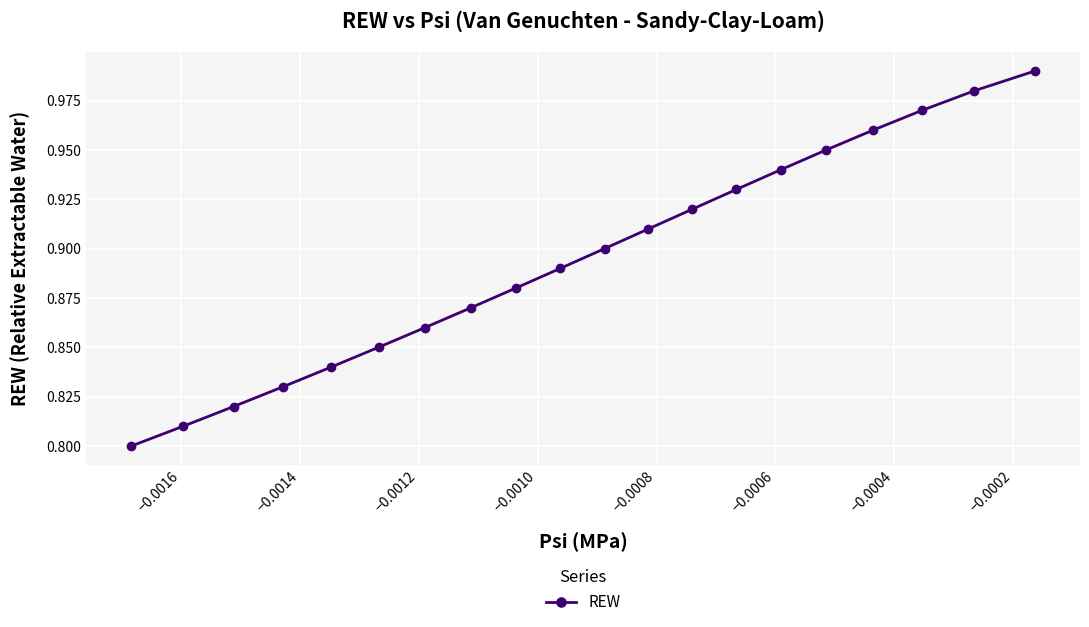

What is the sum of all values?

17.9